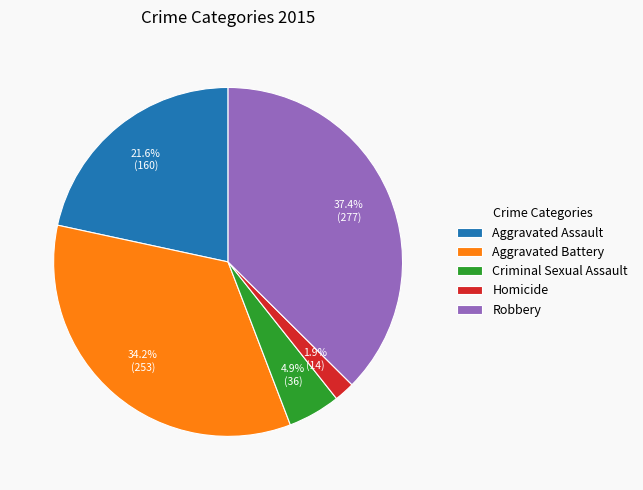

Which has a higher value, Aggravated Assault or Robbery?

Robbery